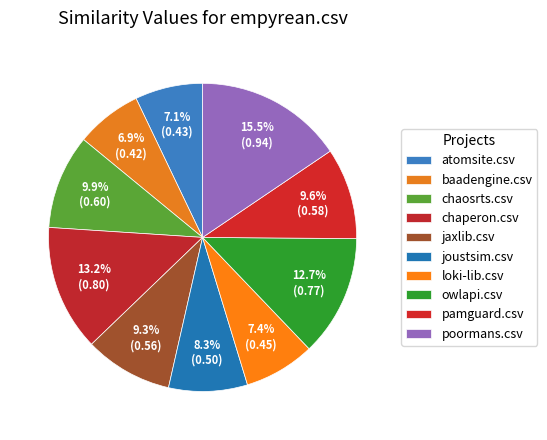

Count the number of slices in the pie.

10